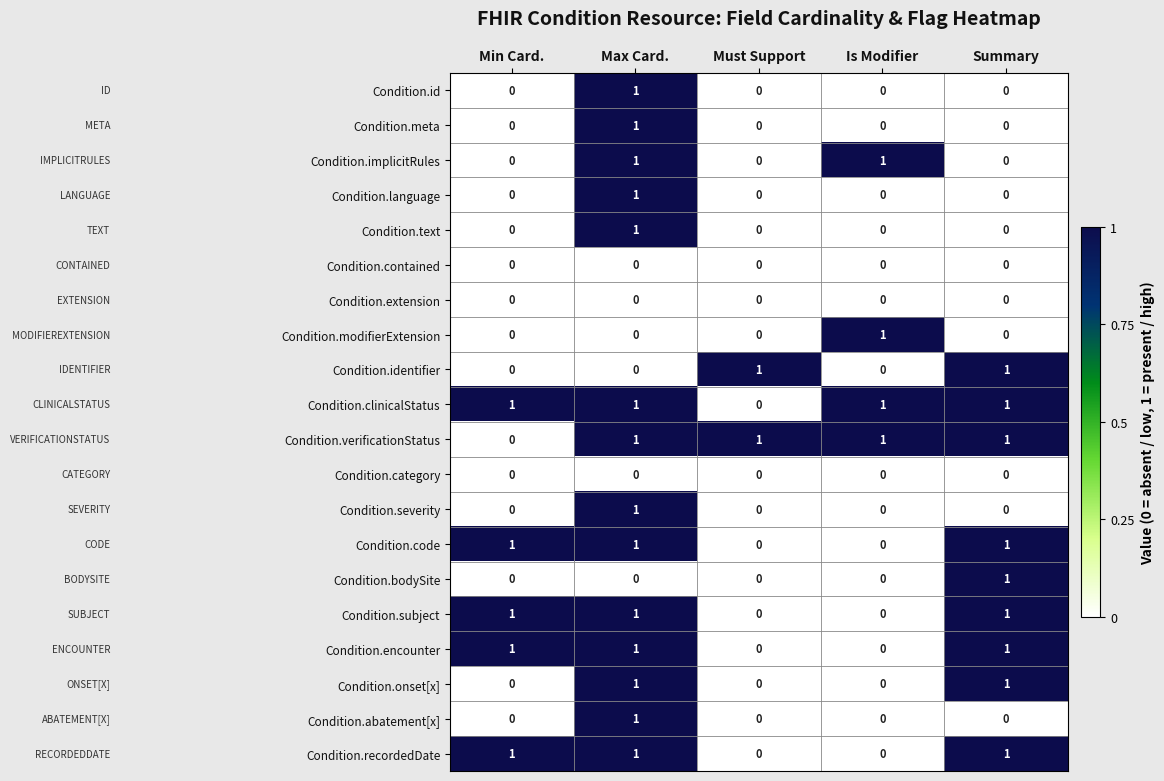

What is the total value across all series at Min Card.?

5